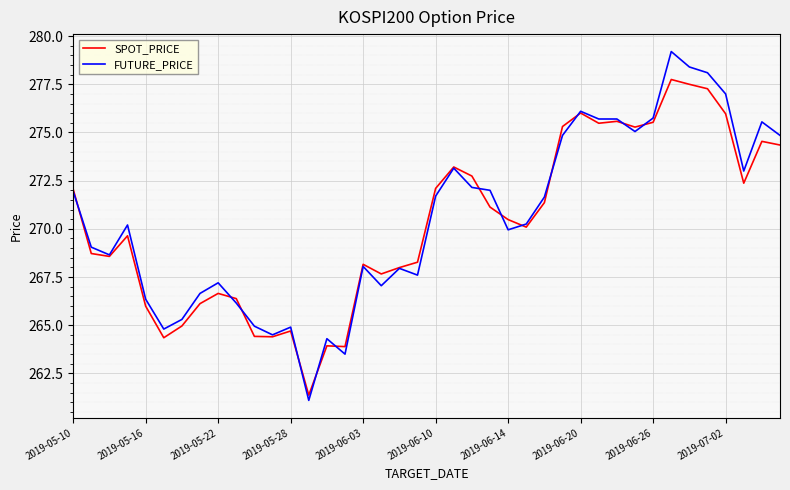

What is the highest value of the FUTURE_PRICE series?

279.2